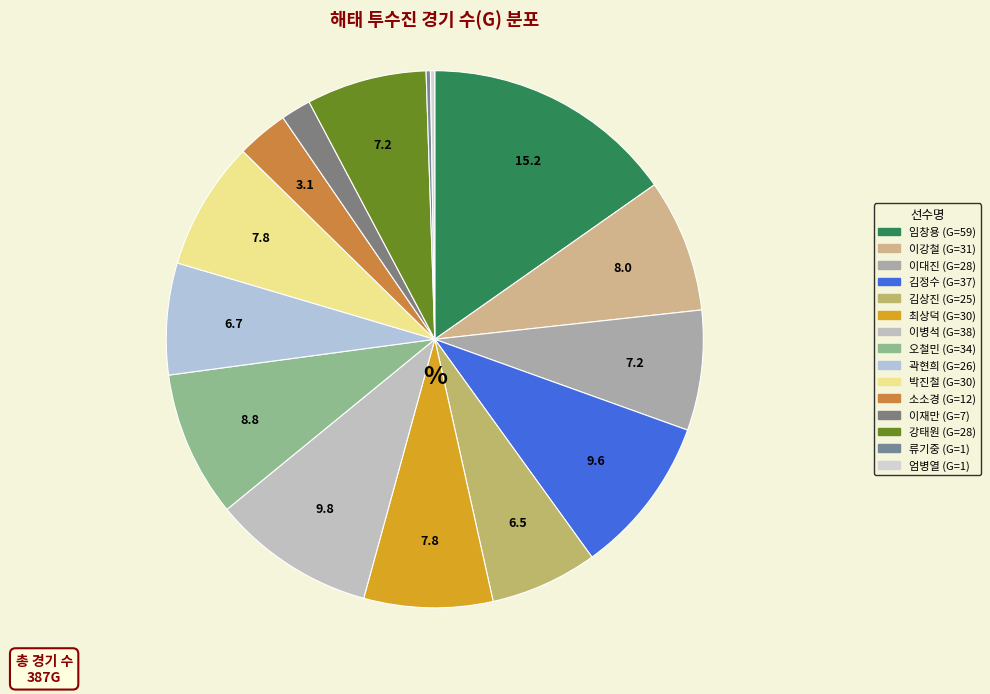

What is the total percentage of 박진철 and 강태원?

15.0%